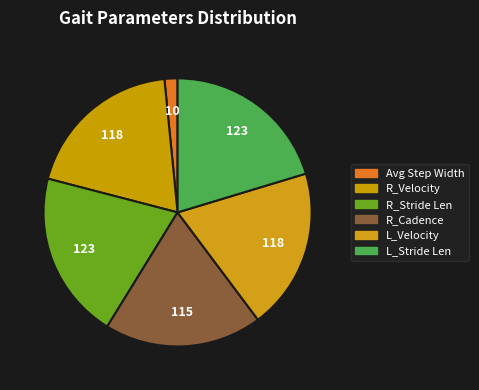

Count the number of slices in the pie.

6